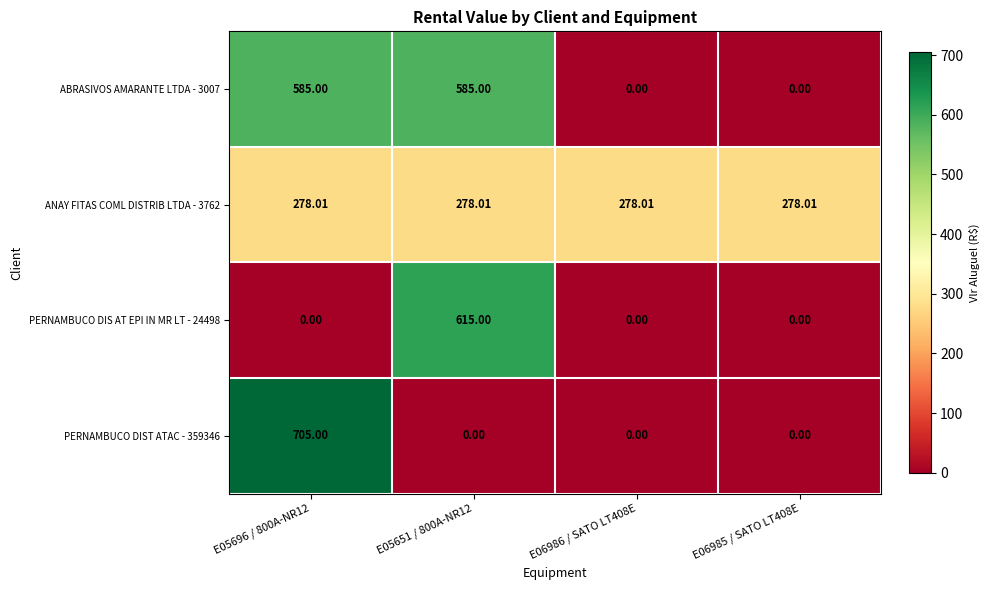

Which series changed the most between E05696 / 800A-NR12 and E06986 / SATO LT408E?

PERNAMBUCO DIST ATAC - 359346